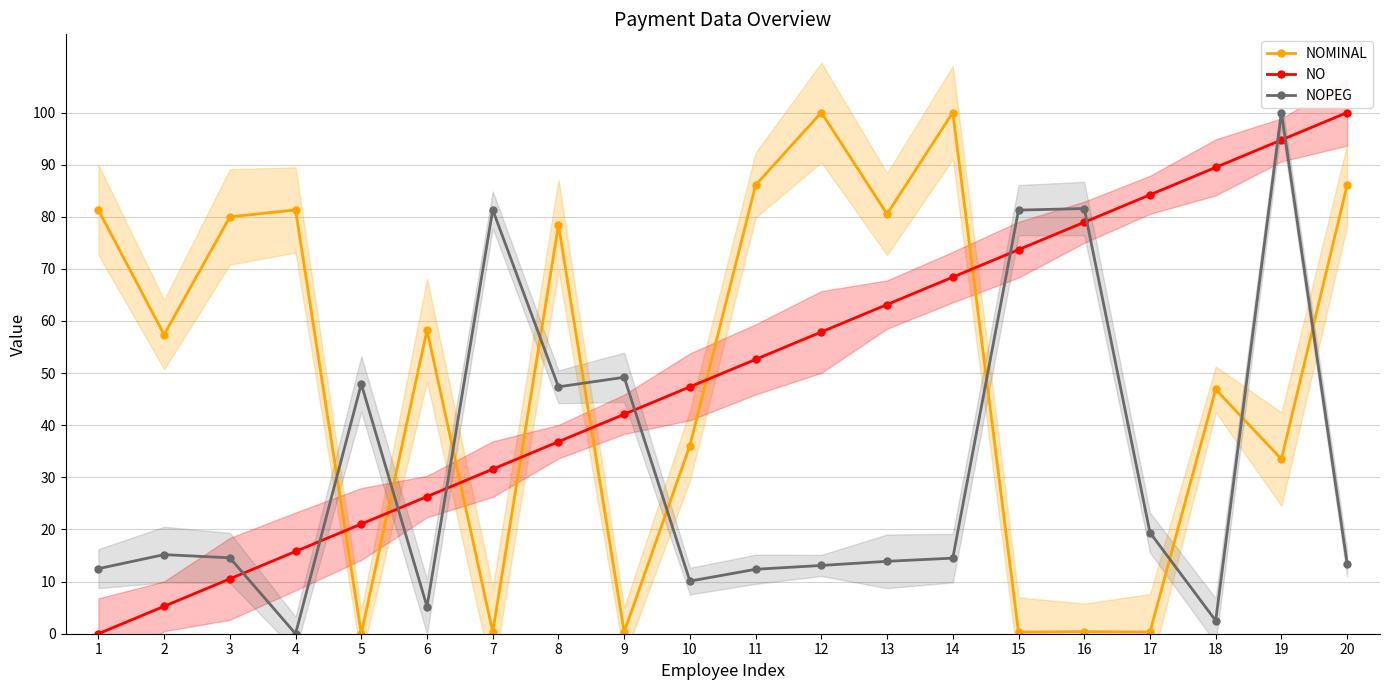

What is the value of the NOMINAL point at the 1st from the left?

81.3